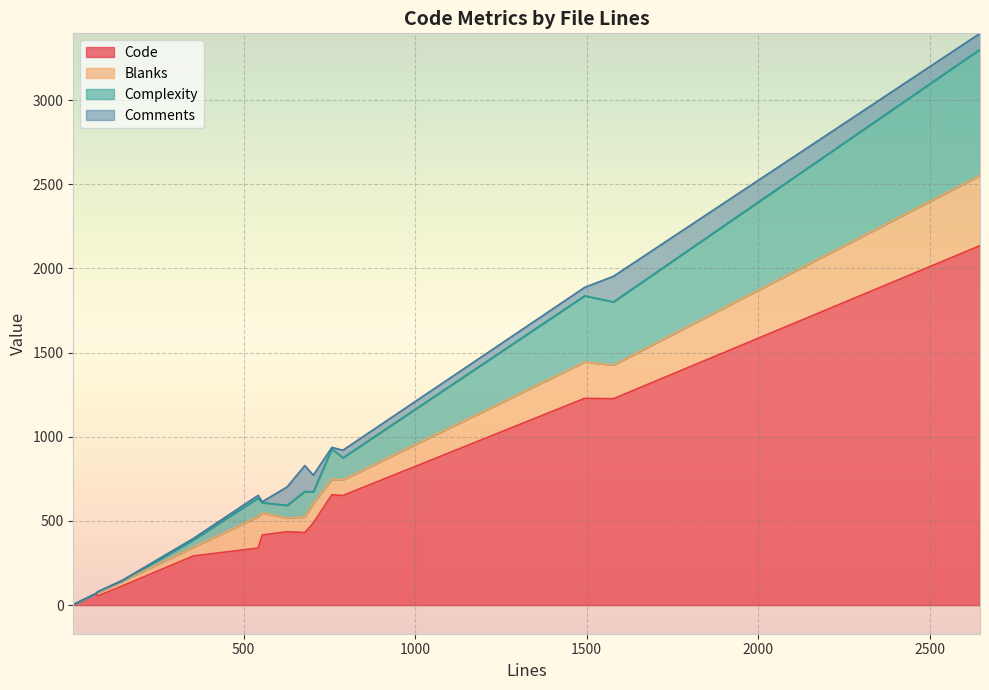

At 148, list the series in order from largest to smallest.

Code, Blanks, Comments, Complexity